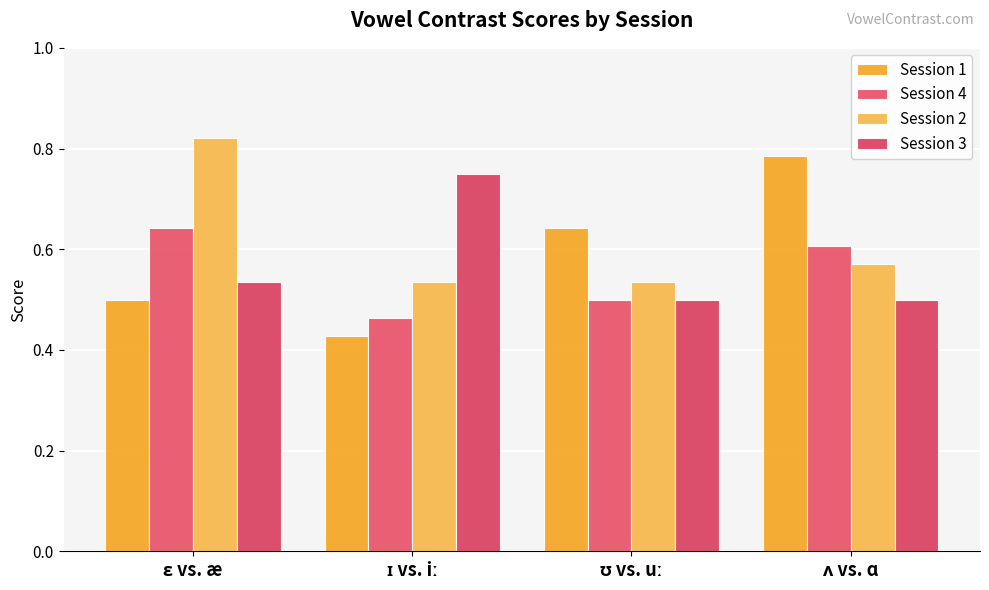

What position from the left is ʌ vs. ɑ?

4